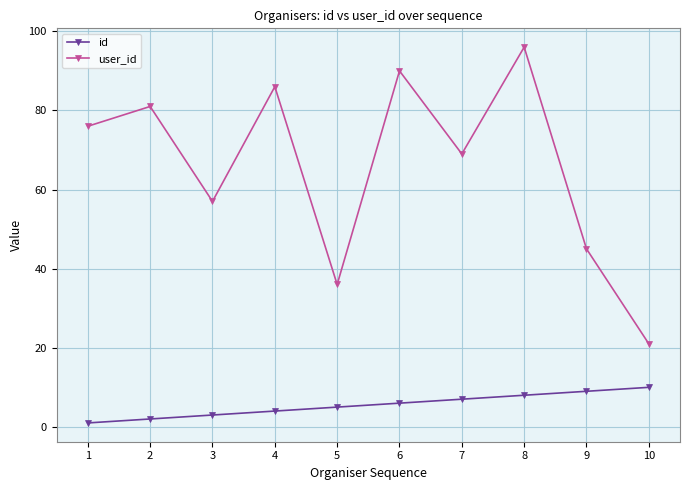

At which label does id reach its peak?

10